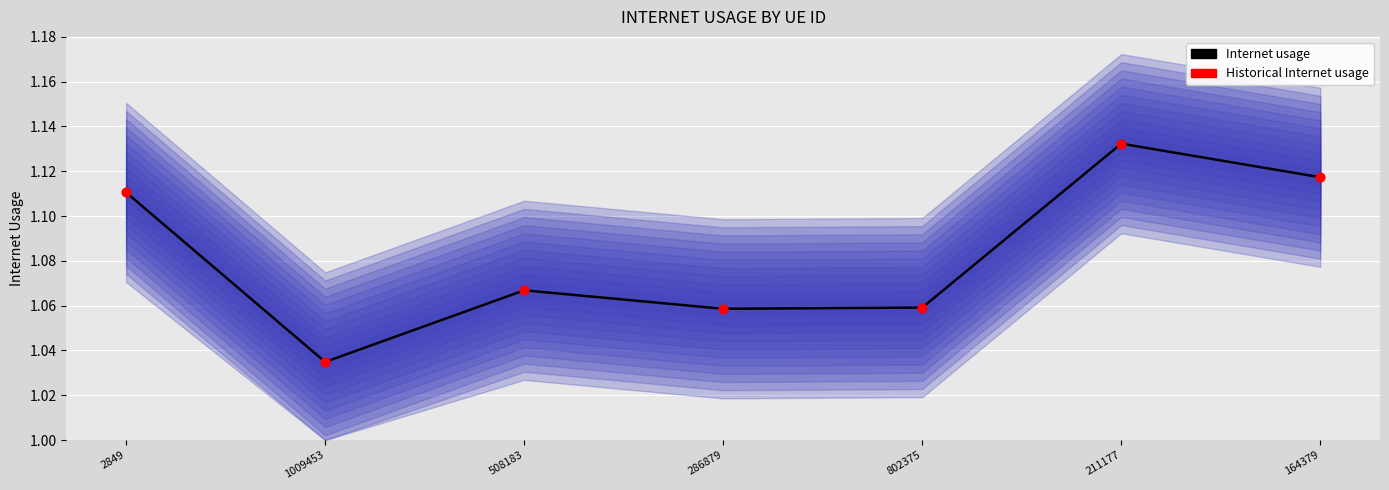

At how many categories does at least one series exceed 1?

7